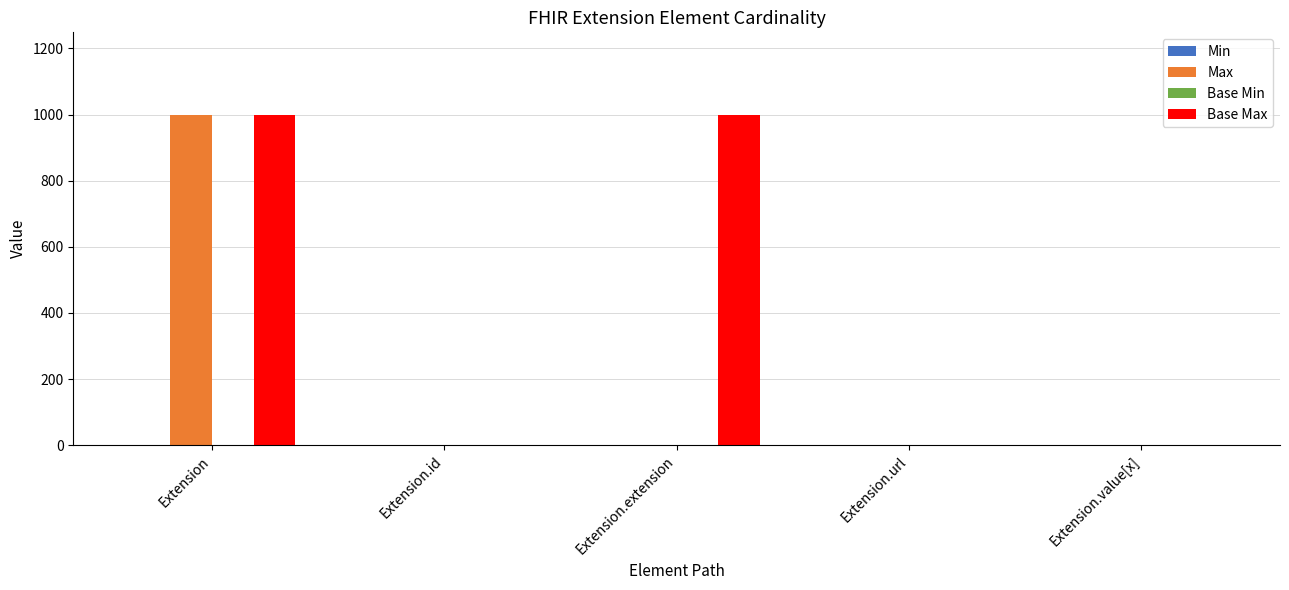

Are the bars horizontal?

No